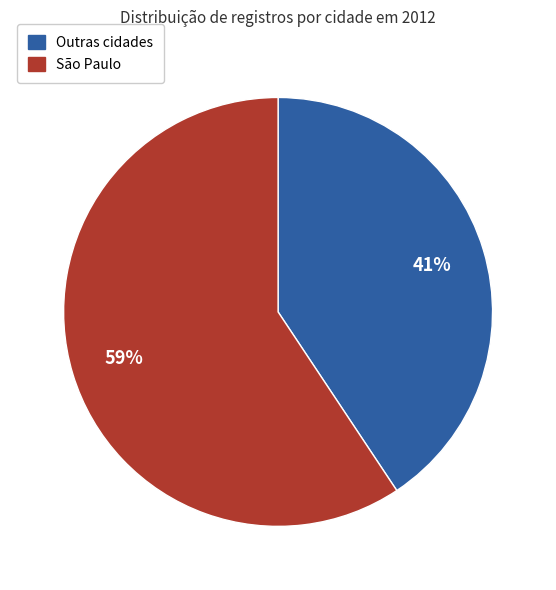

Does any single category account for the majority?

Yes